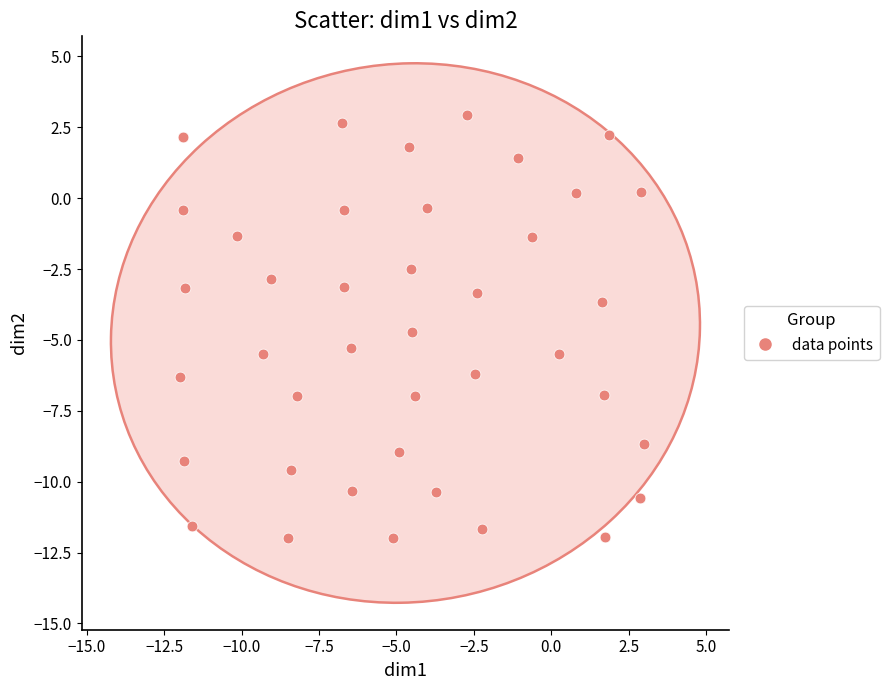

What Y value in the scatter plot is closest to -4?

-3.7